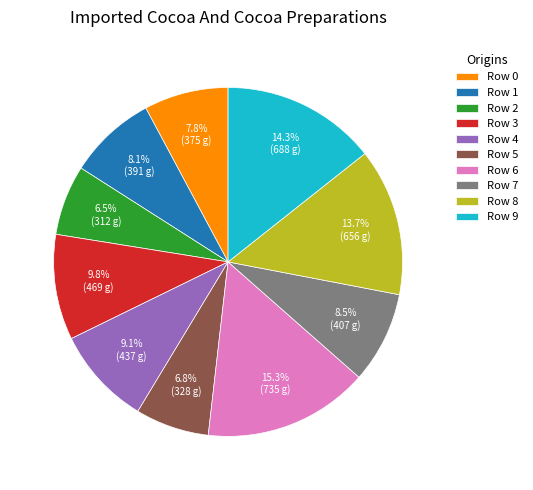

Is there a majority slice in this chart?

No